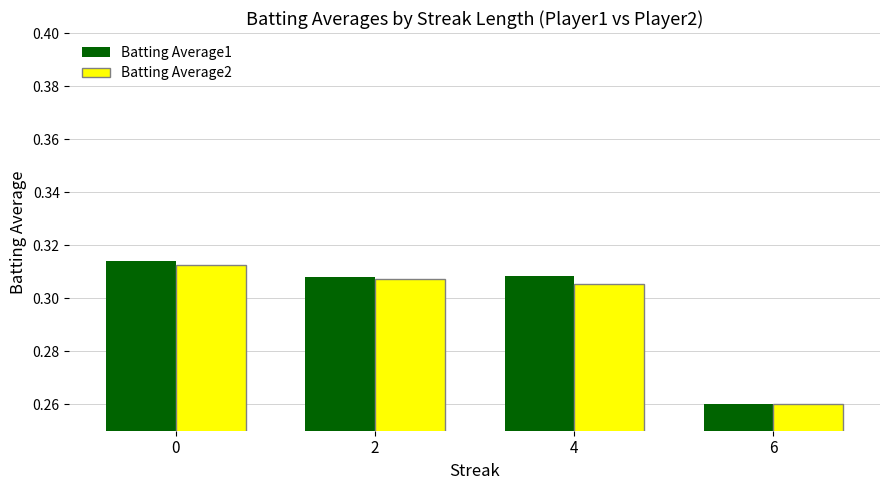

Is it true that Batting Average2 equals 0.1 at 6?

False